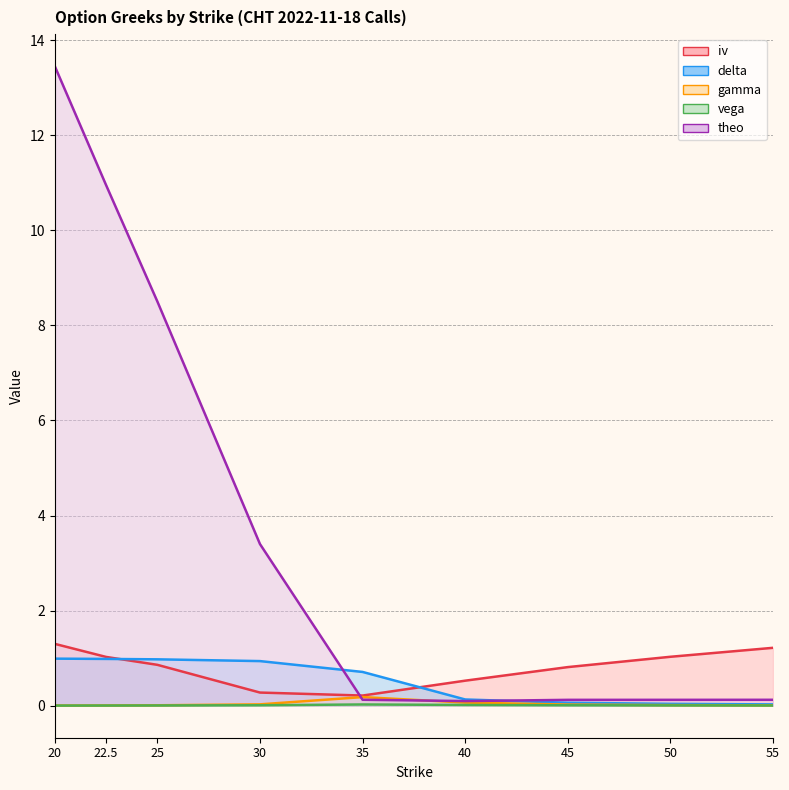

Does the chart display data point markers on the line(s)?

No